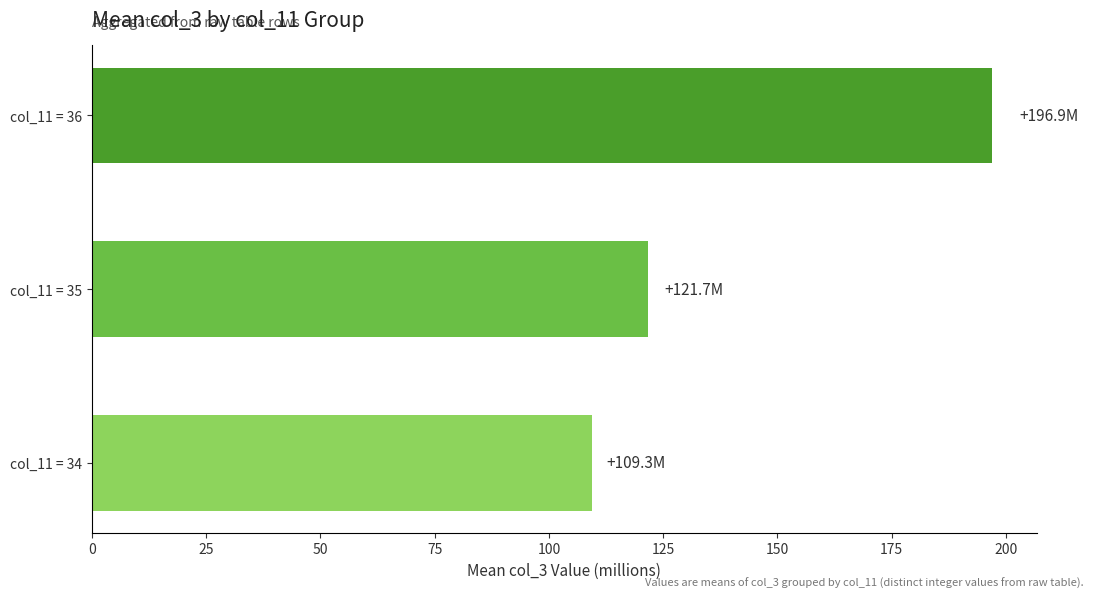

Are the bars horizontal?

Yes